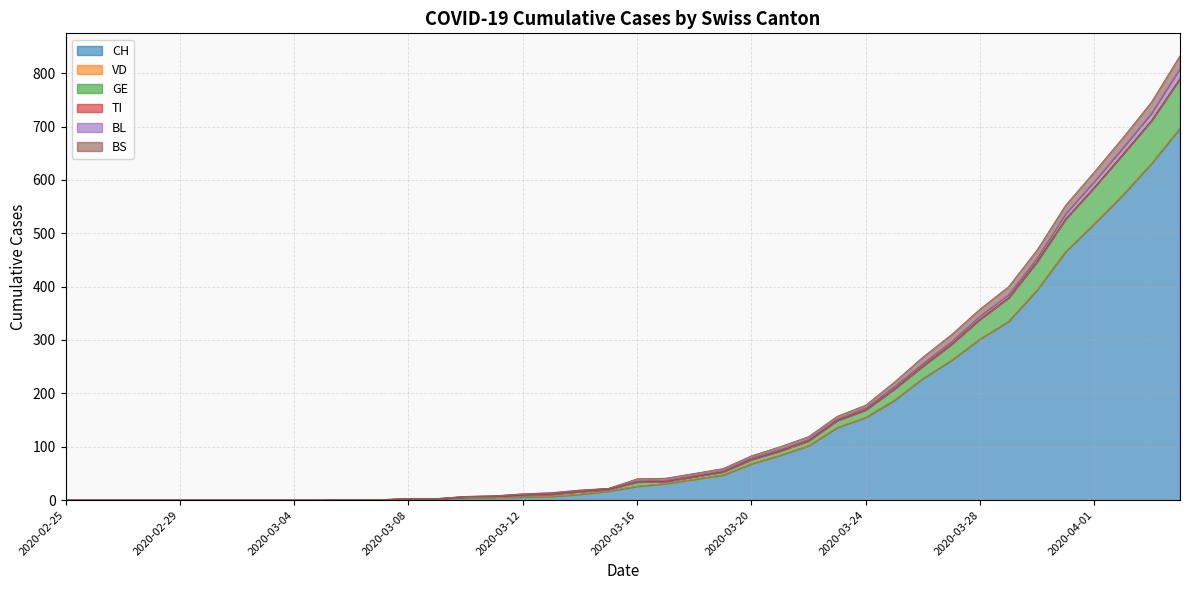

What position from the right is 2020-02-25?

40